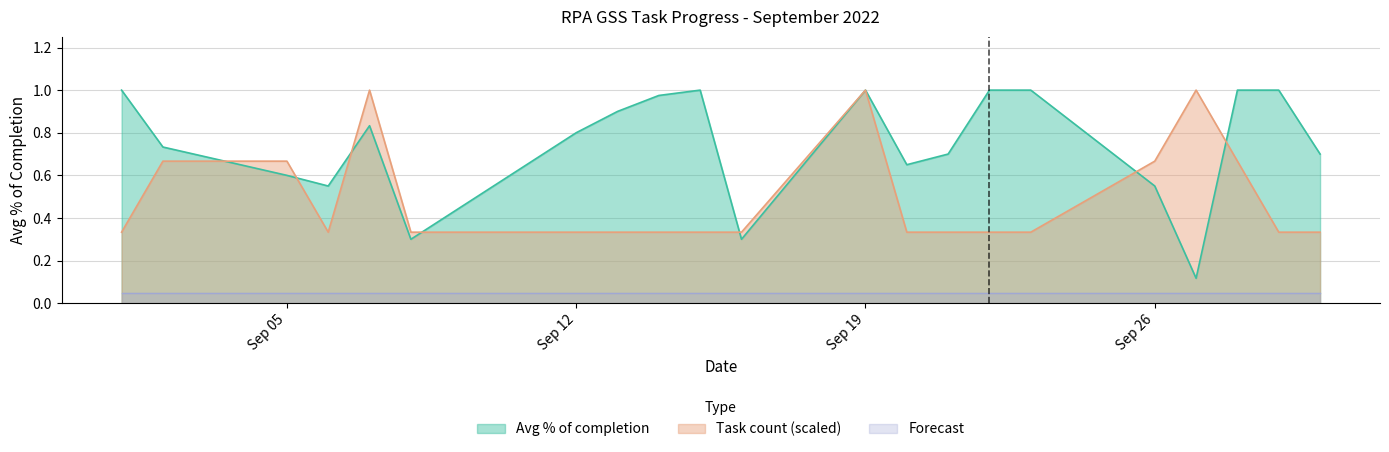

How many intersections are there between Task count and Avg % of completion?

7